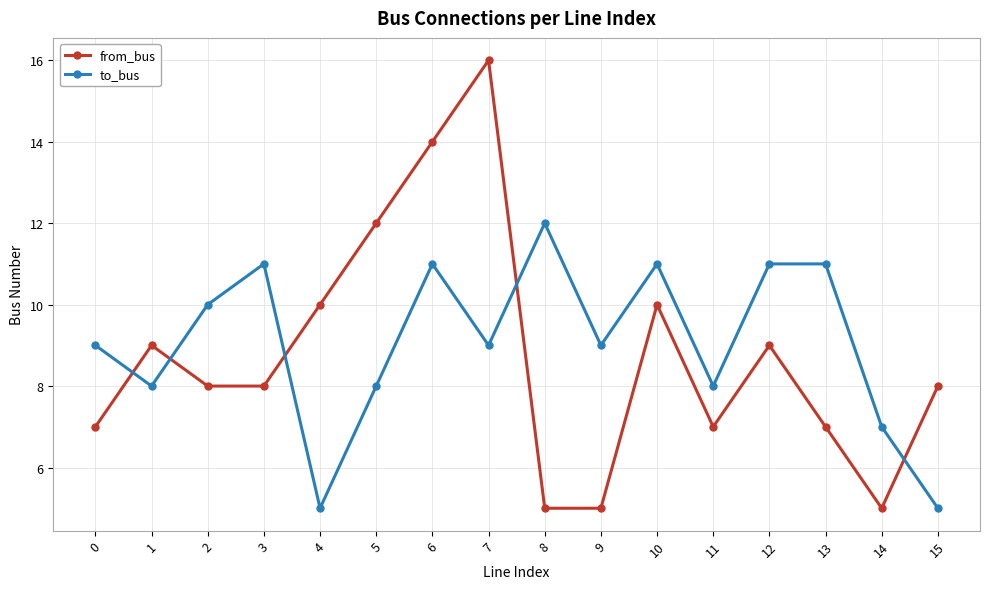

What is the difference between the maximum and second lowest values in the from_bus series?

11